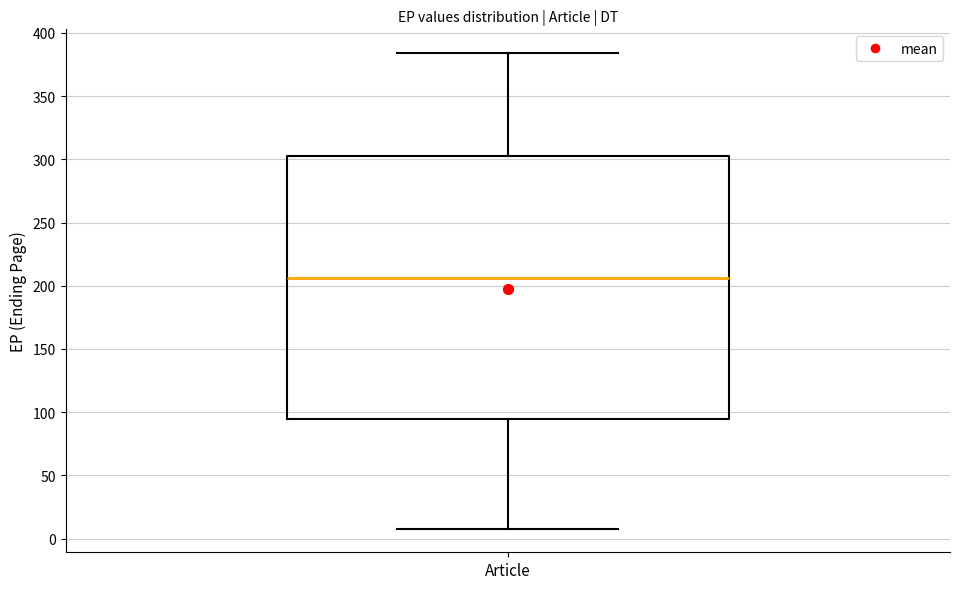

Transcribe this box plot: give where the median line is, the range the box spans, and where the two whiskers end, as read against the y-axis. The values are not printed on the chart, so give them approximately, as read against the axis.

median 205, box 95 to 305, whiskers 10 to 385